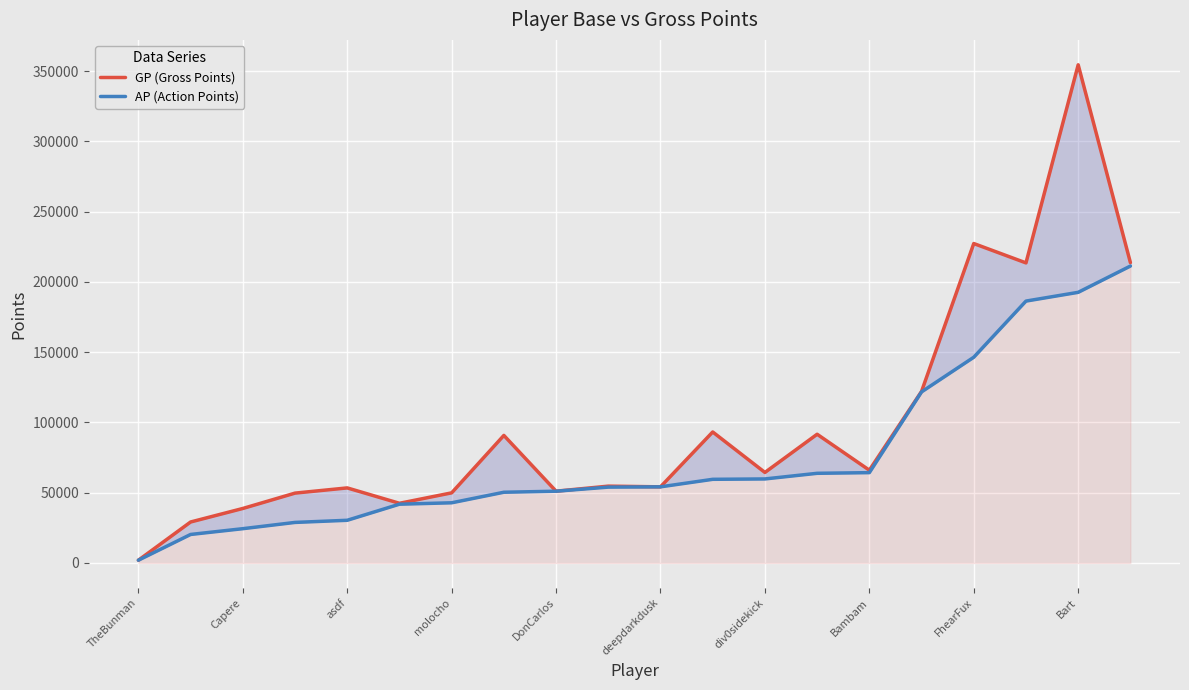

Which series has the largest total across all categories?

GP (Gross Points)